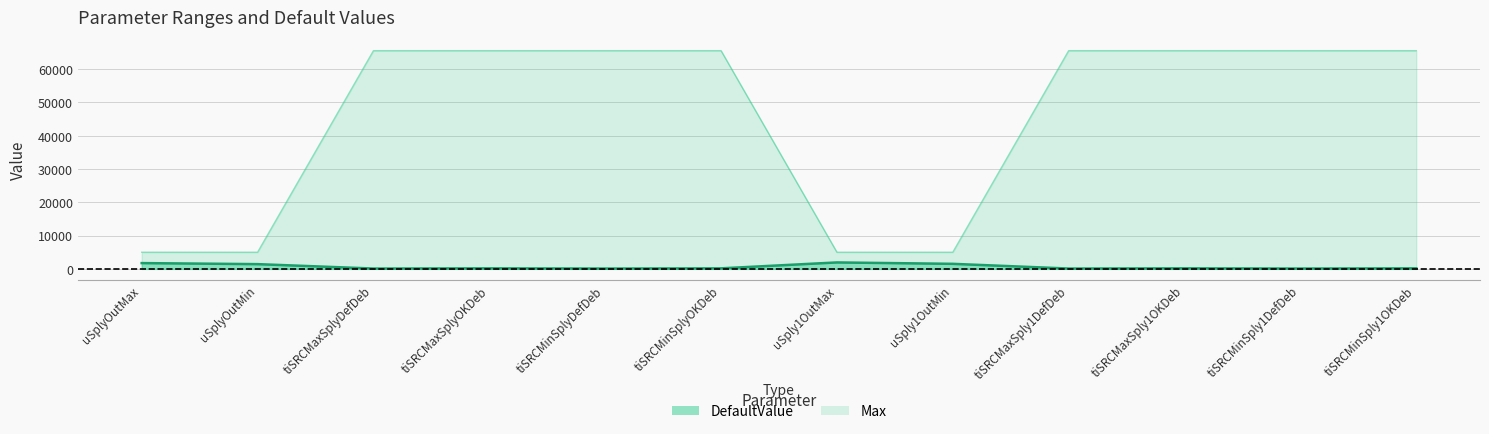

How many lines are shown in the chart?

2